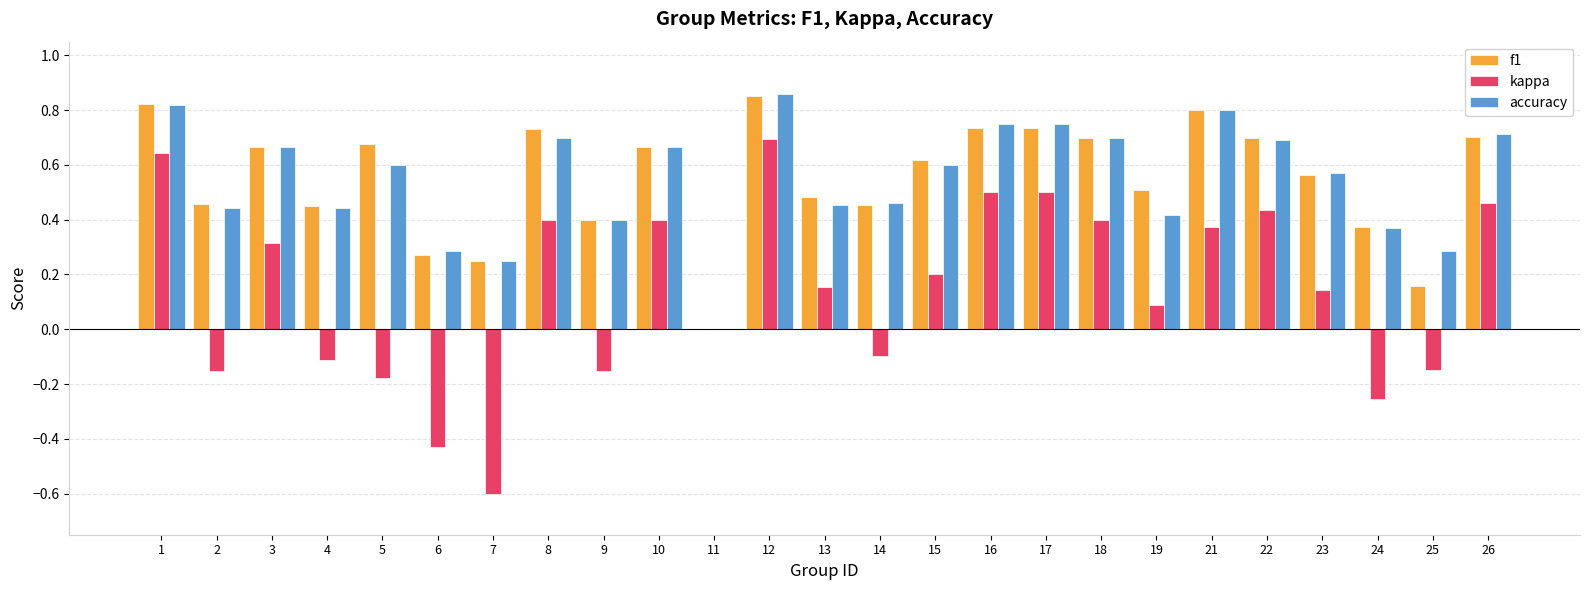

What is the sum of the f1 values at 14 and 10?

1.1